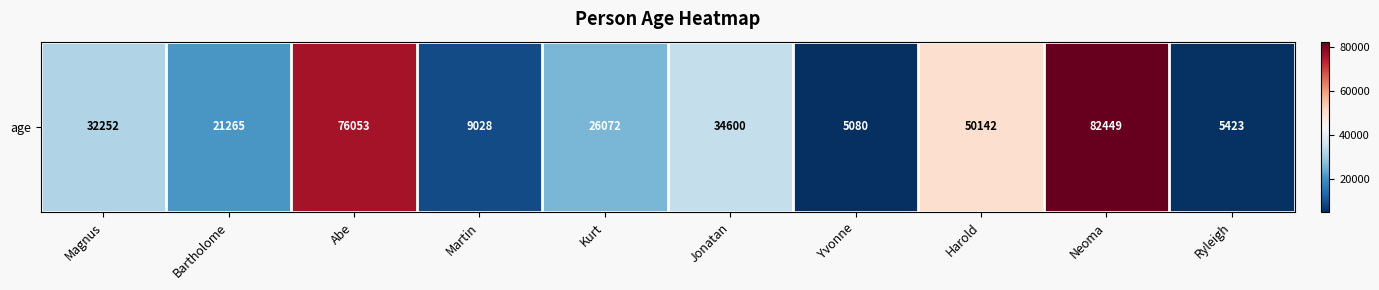

At which label is the value closest to 43764?

Harold